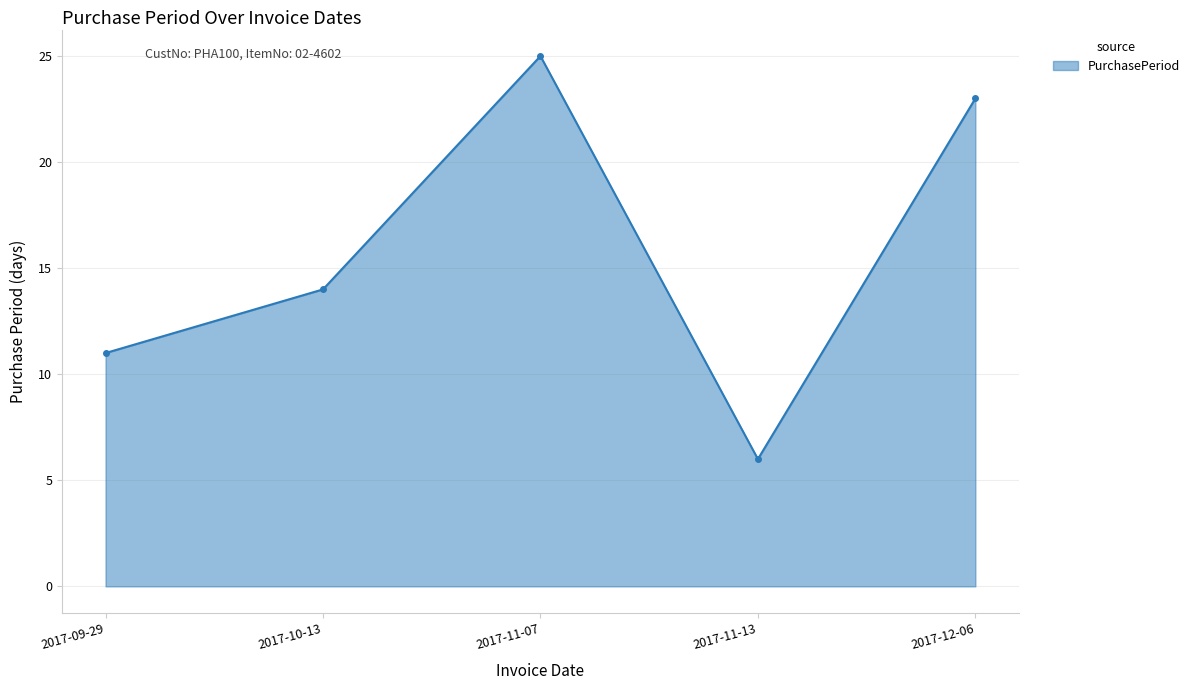

Where is the data nearest to the value 15?

2017-10-13